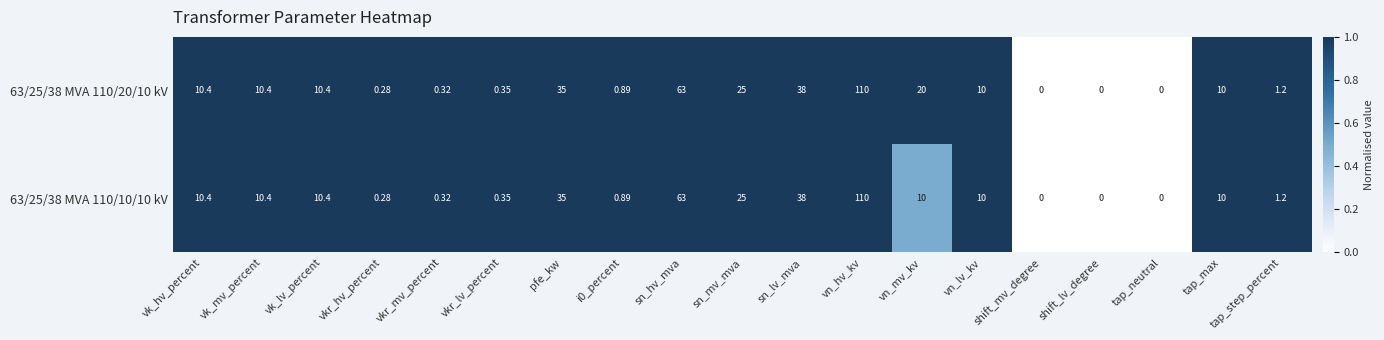

Where does the 63/25/38 MVA 110/20/10 kV series first go above 10?

vk_hv_percent